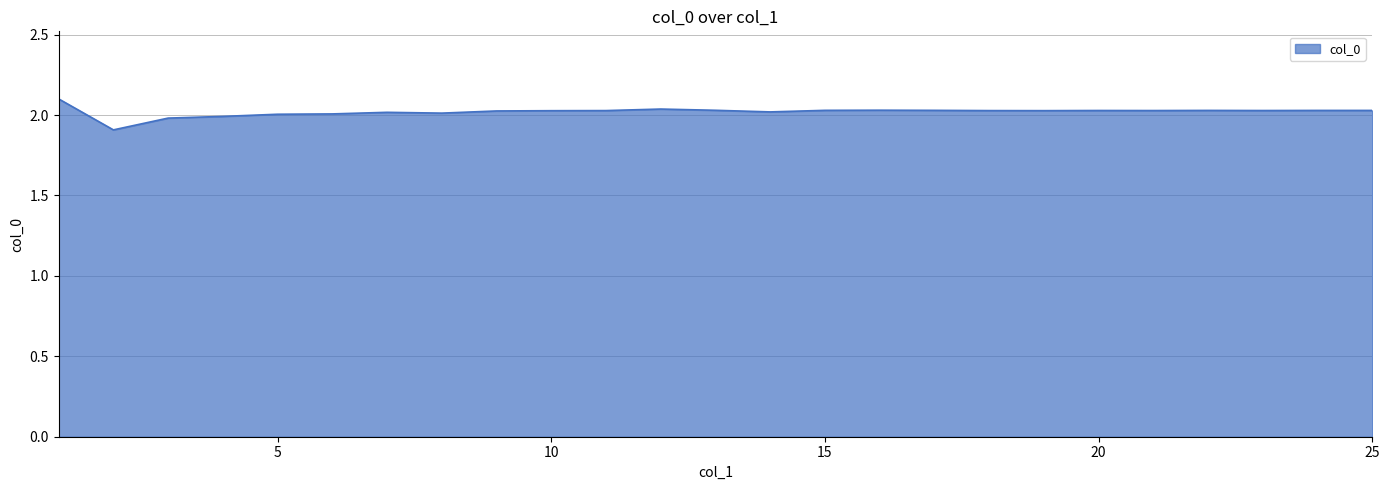

What is the minimum value shown in the chart?

1.9